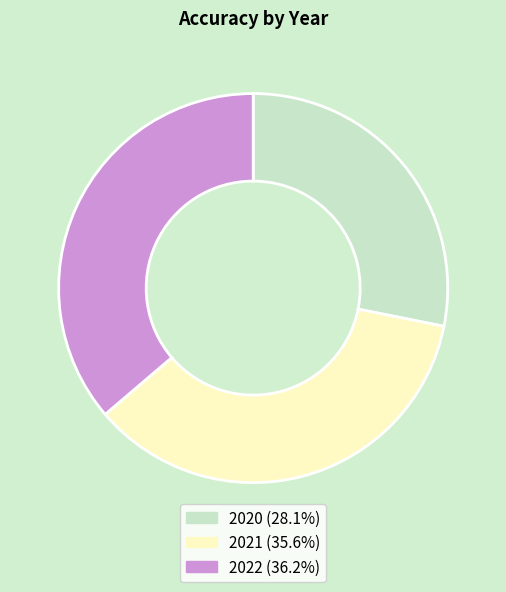

Rank the categories by value from lowest to highest.

2020, 2021, 2022